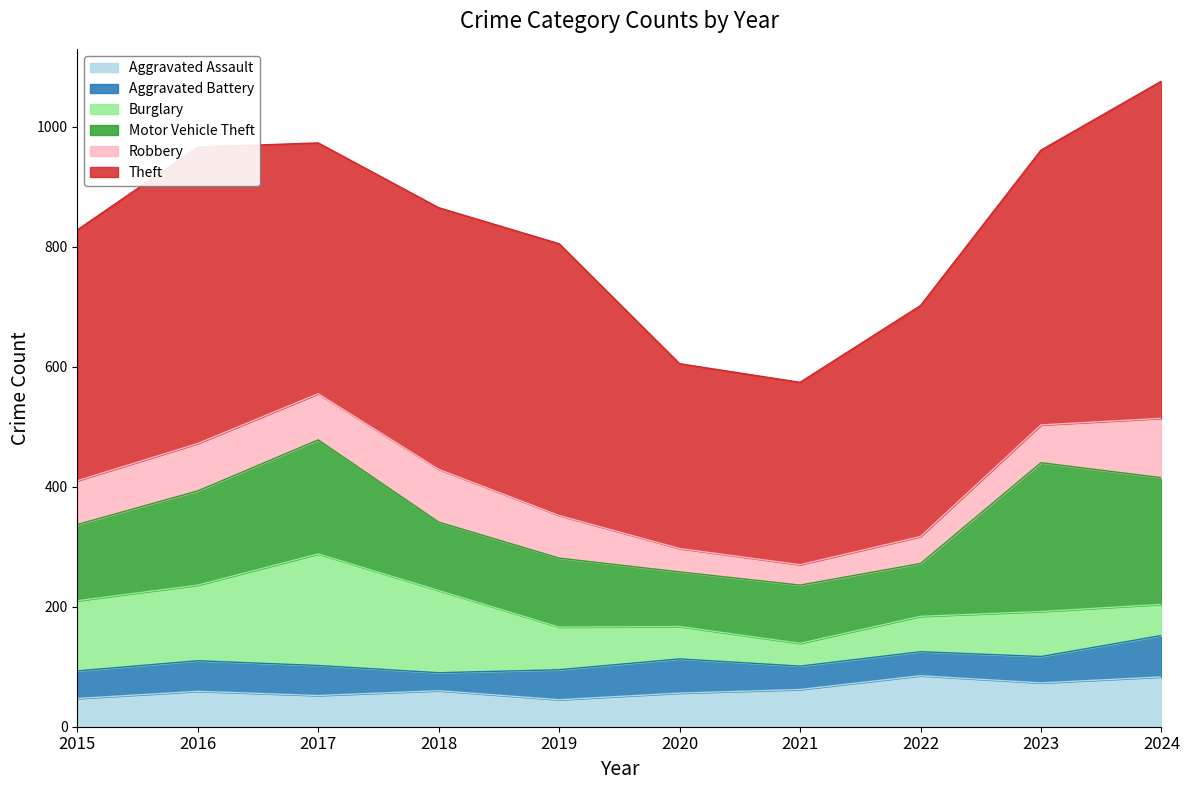

Is it true that Burglary equals 71 at 2019?

True